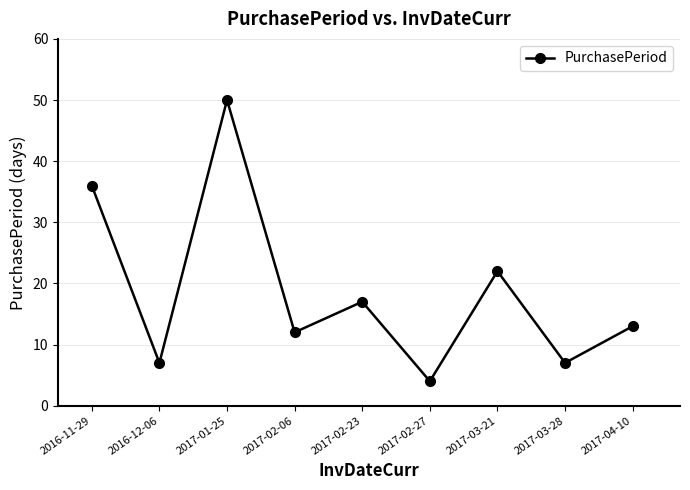

What is the difference between the values at 2017-04-10 and 2017-03-21?

9